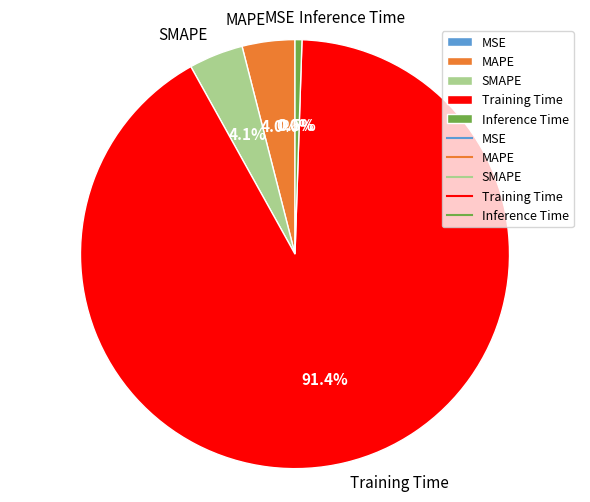

Which slice is the largest?

Training Time